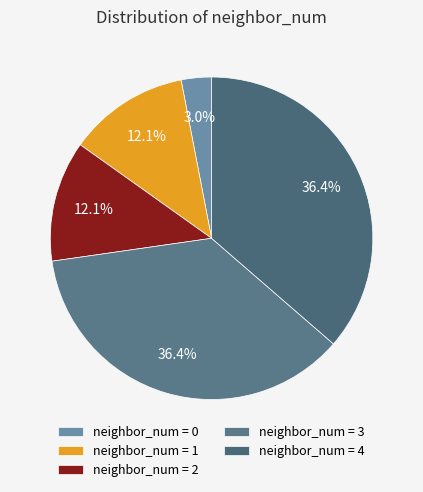

How many segments does this pie chart have?

5